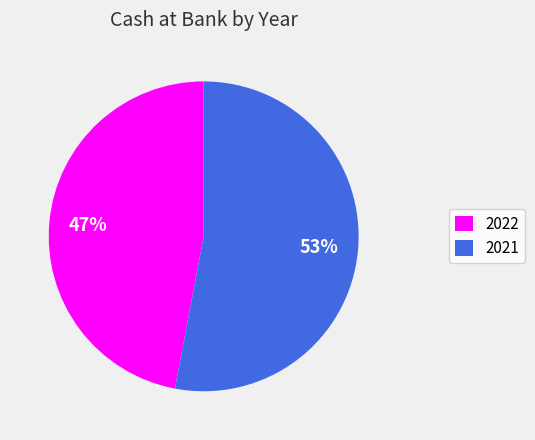

Which category has the smallest portion of the pie?

2022